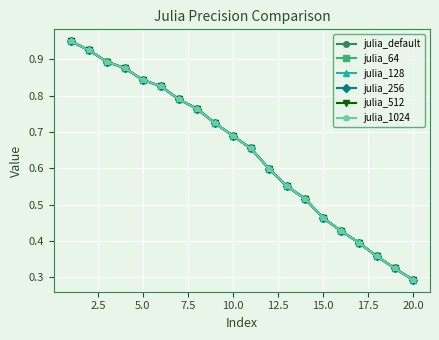

True or false: julia_1024 has more than 1 interior local peaks.

False